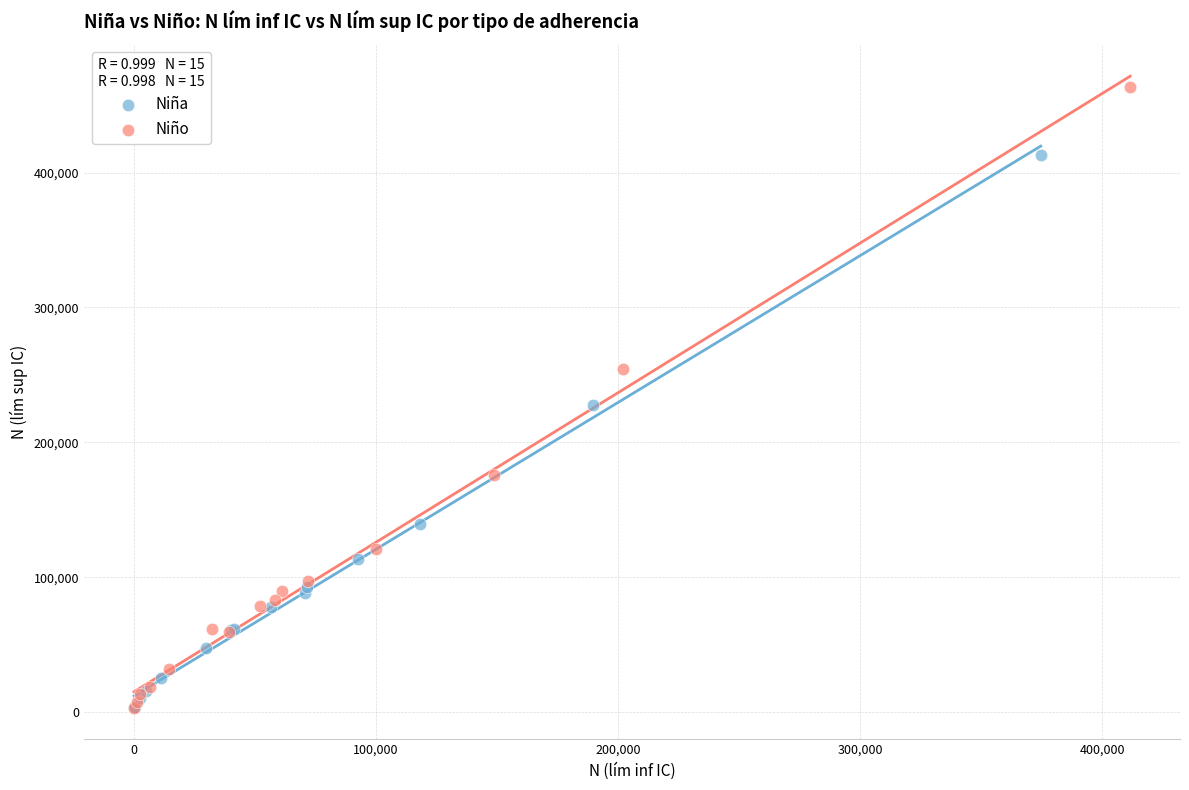

Which series contains the highest Y value?

Niño